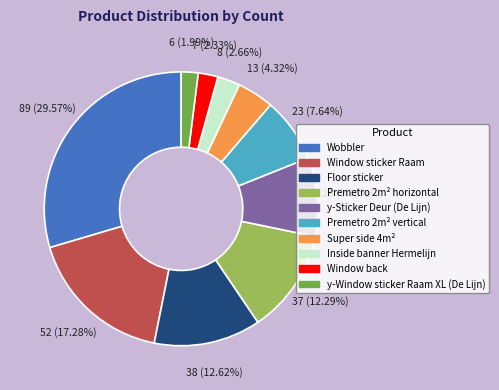

Which category has the biggest portion of the pie?

Wobbler